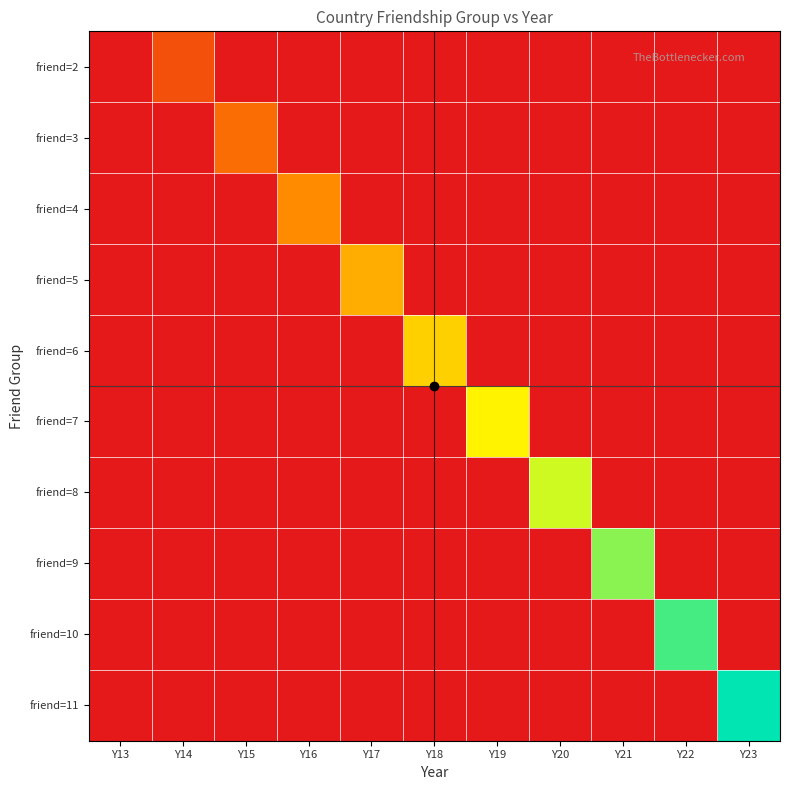

How many distinct data groups are displayed?

10